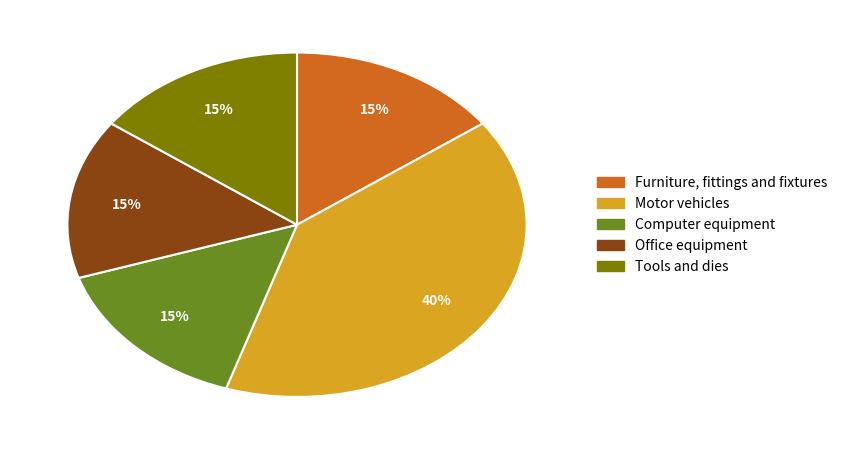

The Tools and dies slice represents 15% of the pie. True or false?

True